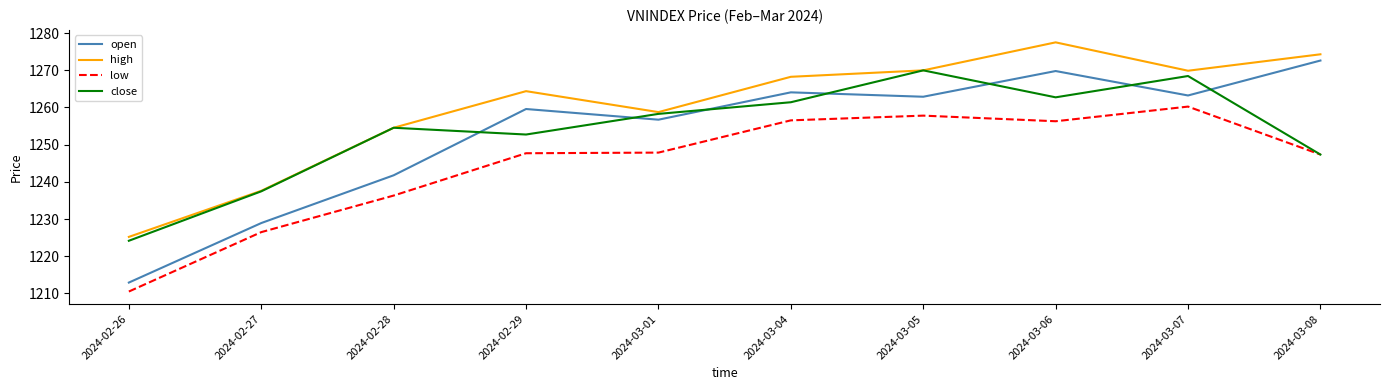

The value of open at 2024-03-04 is 661.3. True or false?

False